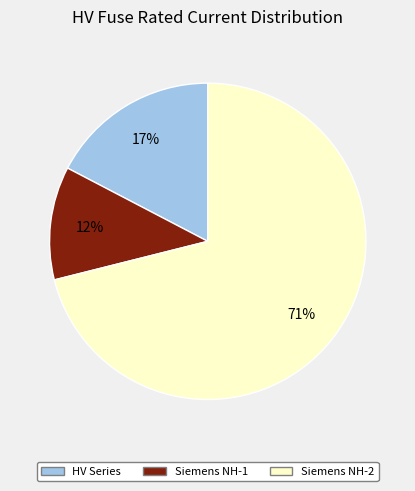

What percentage is the Siemens NH-2 slice, to the nearest percent?

71%